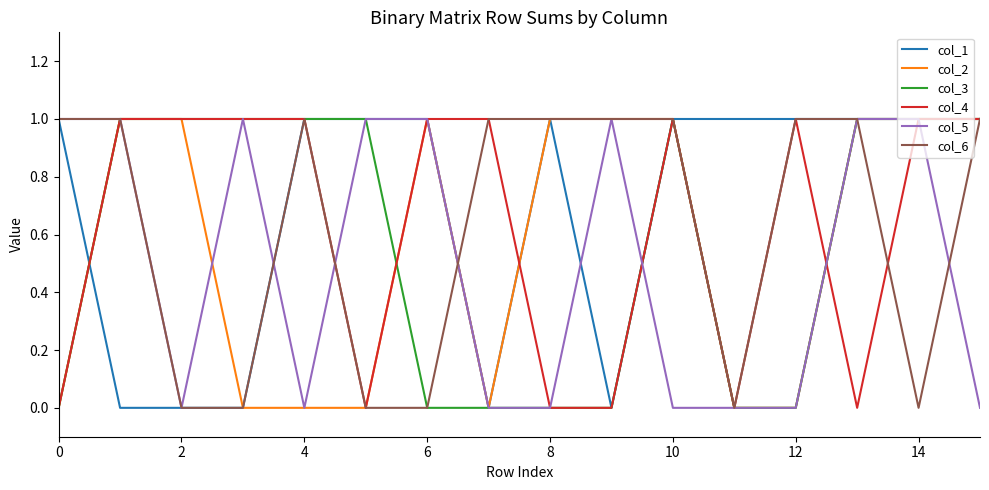

Which series has the largest total across all categories?

col_1